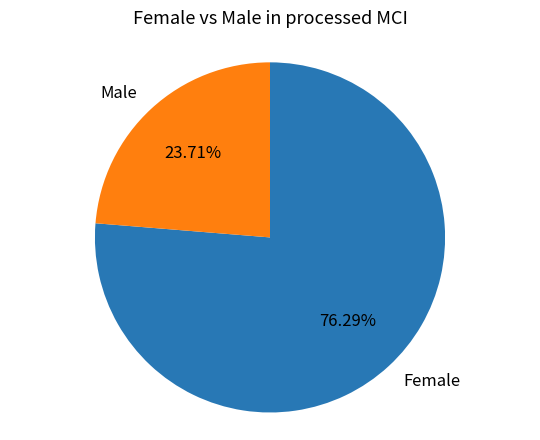

Rank the categories by value from highest to lowest.

Female, Male